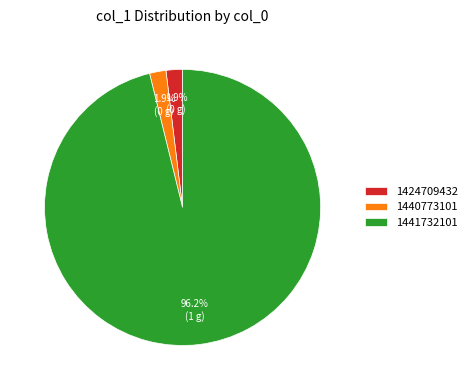

Does any single category account for the majority?

Yes